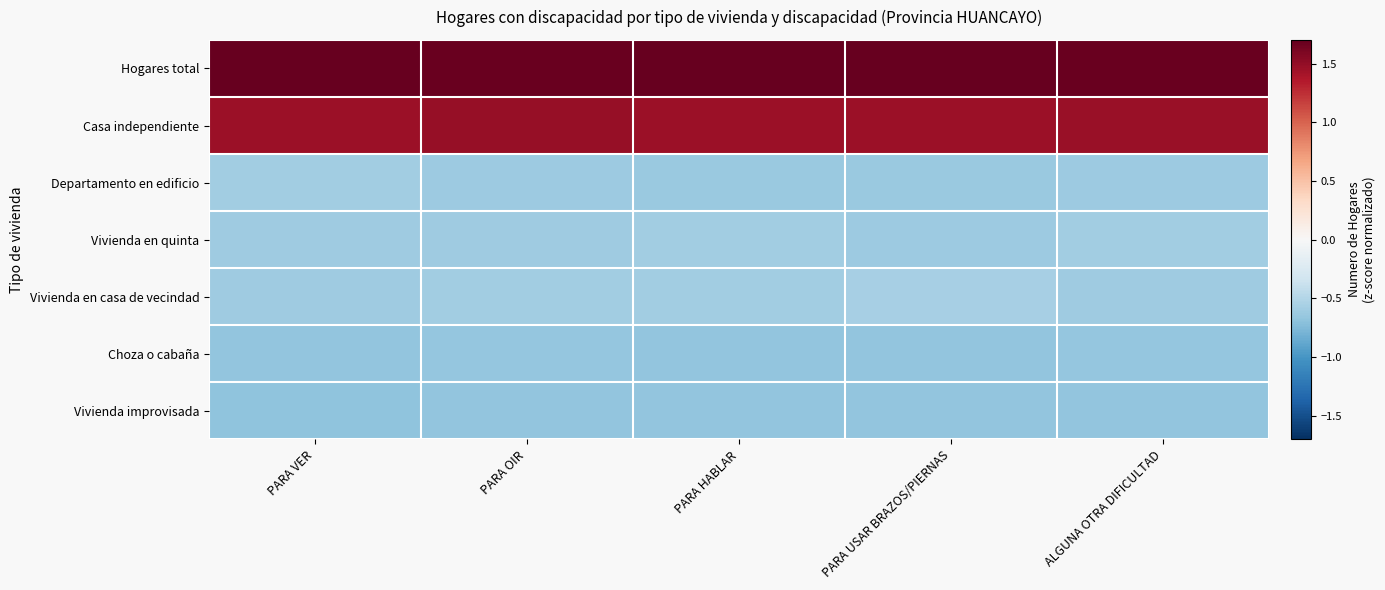

Reading left to right, extract all data points from this chart.

Hogares total: PARA VER=1.7	PARA OIR=1.7	PARA HABLAR=1.7	PARA USAR BRAZOS/PIERNAS=1.7	ALGUNA OTRA DIFICULTAD=1.7
Casa independiente: PARA VER=1.5	PARA OIR=1.5	PARA HABLAR=1.5	PARA USAR BRAZOS/PIERNAS=1.5	ALGUNA OTRA DIFICULTAD=1.5
Departamento en edificio: PARA VER=-0.6	PARA OIR=-0.6	PARA HABLAR=-0.6	PARA USAR BRAZOS/PIERNAS=-0.6	ALGUNA OTRA DIFICULTAD=-0.6
Vivienda en quinta: PARA VER=-0.6	PARA OIR=-0.6	PARA HABLAR=-0.6	PARA USAR BRAZOS/PIERNAS=-0.6	ALGUNA OTRA DIFICULTAD=-0.6
Vivienda en casa de vecindad: PARA VER=-0.6	PARA OIR=-0.6	PARA HABLAR=-0.6	PARA USAR BRAZOS/PIERNAS=-0.6	ALGUNA OTRA DIFICULTAD=-0.6
Choza o cabaña: PARA VER=-0.7	PARA OIR=-0.7	PARA HABLAR=-0.7	PARA USAR BRAZOS/PIERNAS=-0.7	ALGUNA OTRA DIFICULTAD=-0.7
Vivienda improvisada: PARA VER=-0.7	PARA OIR=-0.7	PARA HABLAR=-0.7	PARA USAR BRAZOS/PIERNAS=-0.7	ALGUNA OTRA DIFICULTAD=-0.7